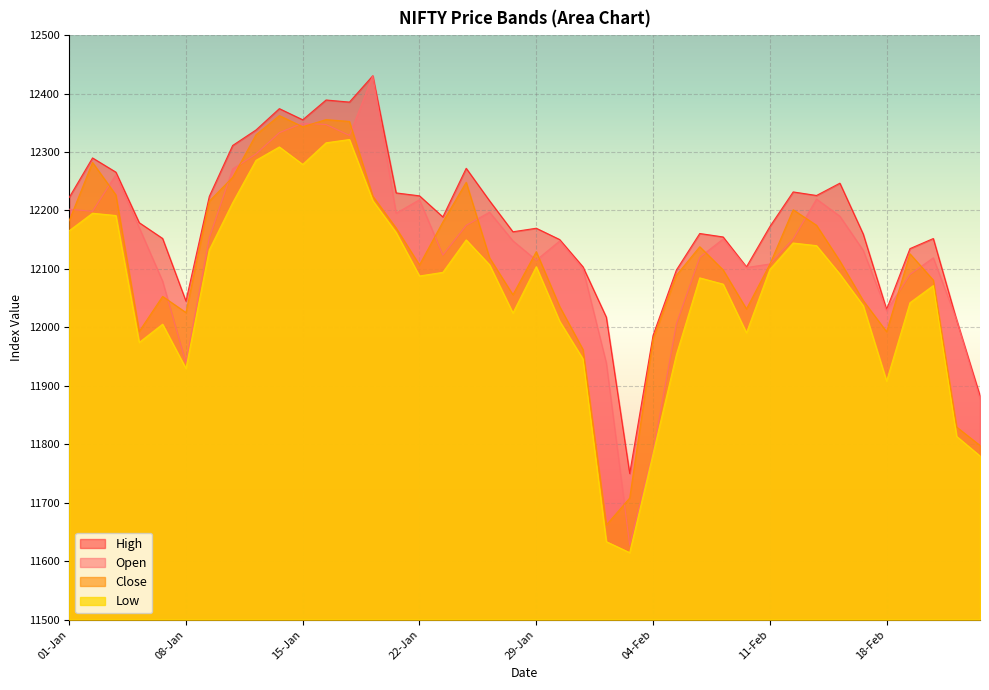

What is the difference between the maximum and minimum values in the Low series?

706.9